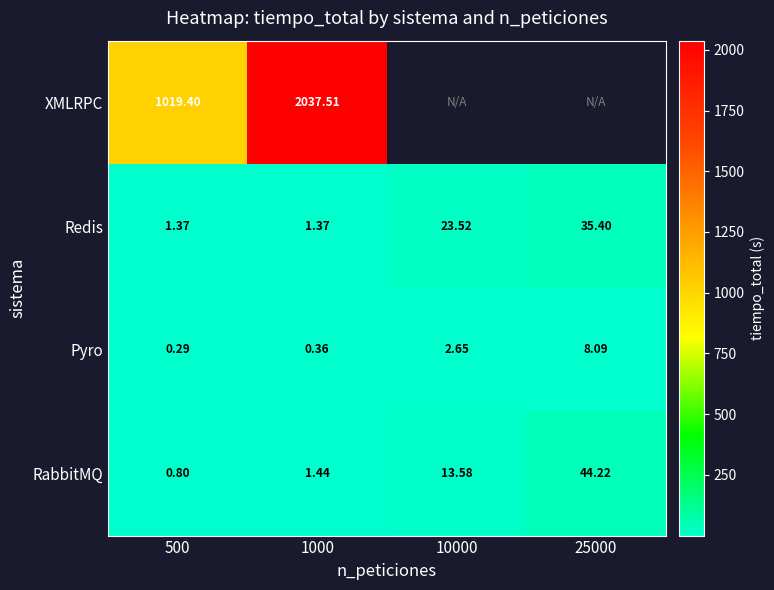

Which category has the highest value in the RabbitMQ series?

25000